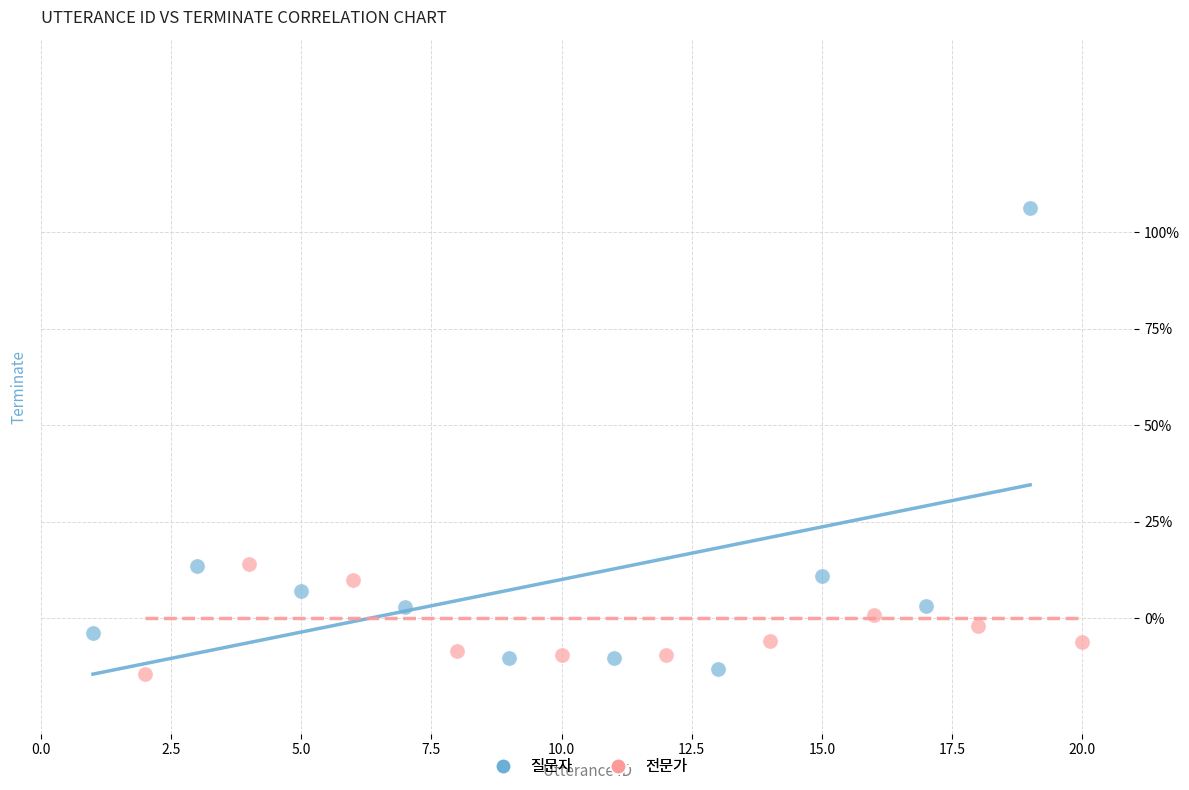

What are all the series names shown in the legend?

질문자, 전문가